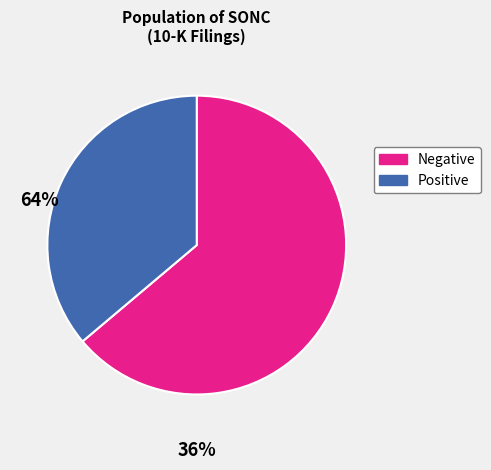

Is the sum of Negative and Positive greater than half?

Yes